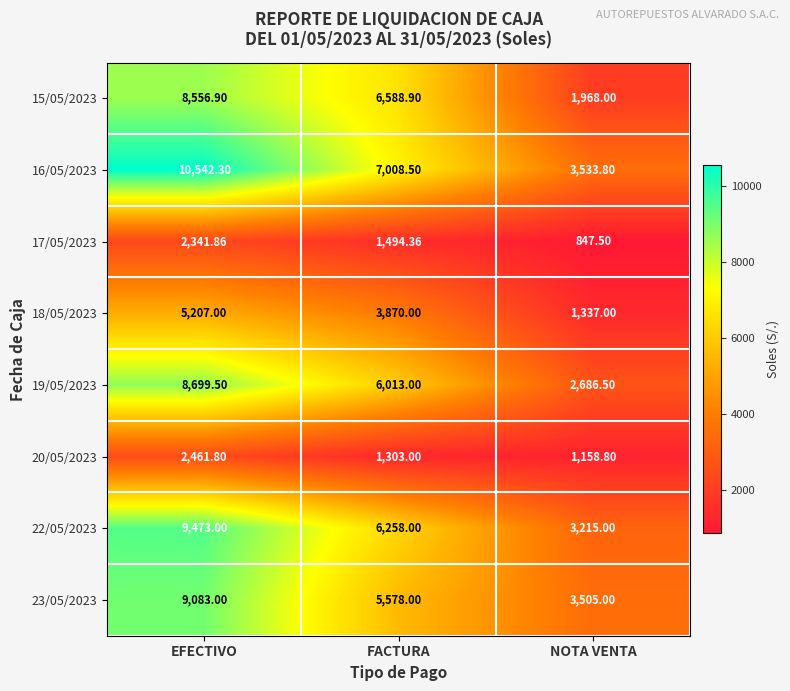

Where is 20/05/2023 nearest to the value 1810?

FACTURA